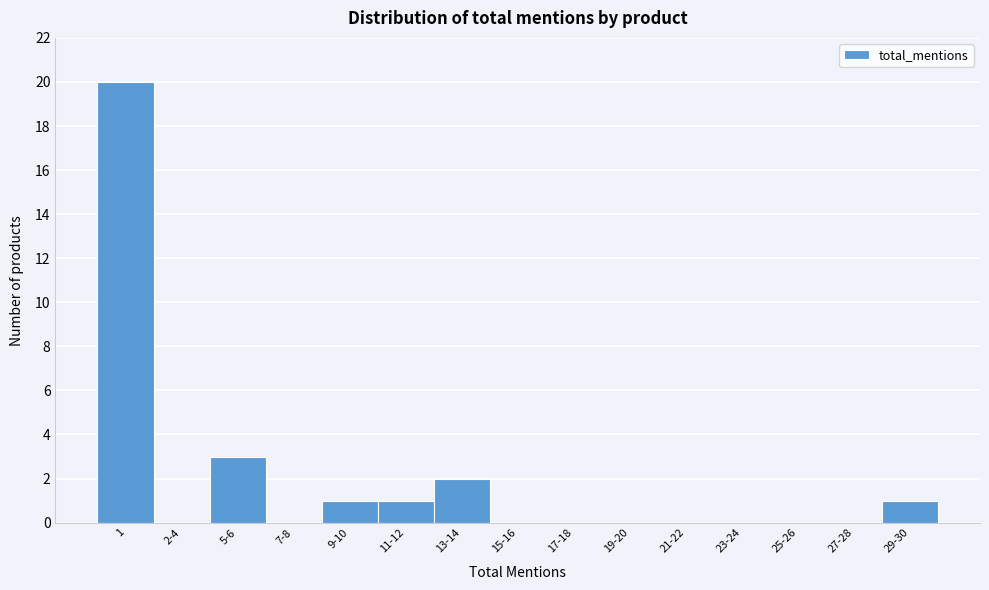

Reading left to right, extract all data points from this chart.

1=20	2-4=0	5-6=3	7-8=0	9-10=1	11-12=1	13-14=2	15-16=0	17-18=0	19-20=0	21-22=0	23-24=0	25-26=0	27-28=0	29-30=1